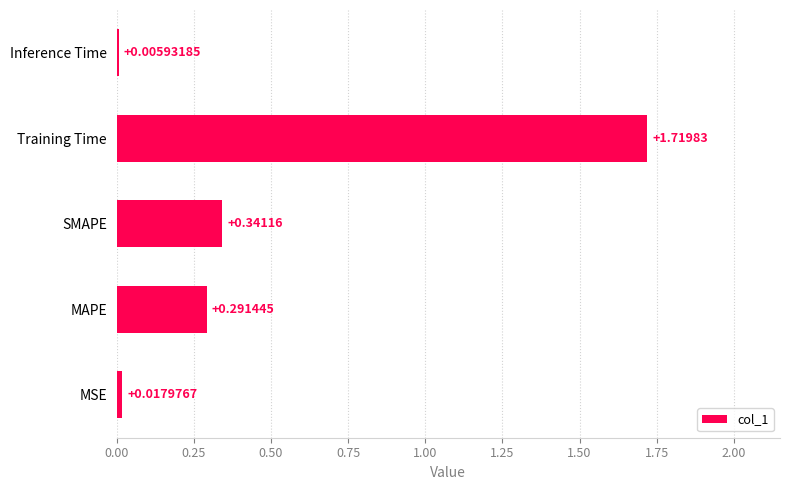

Where is the data nearest to the value 0?

Inference Time